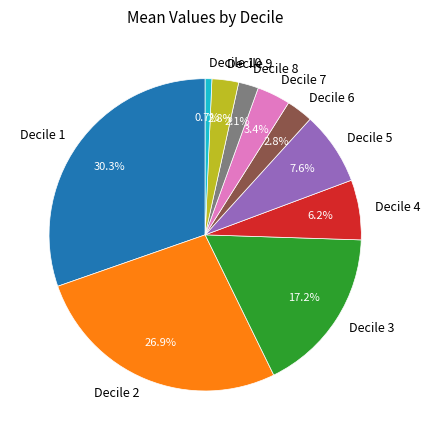

Is Decile 5 the majority of the pie?

No